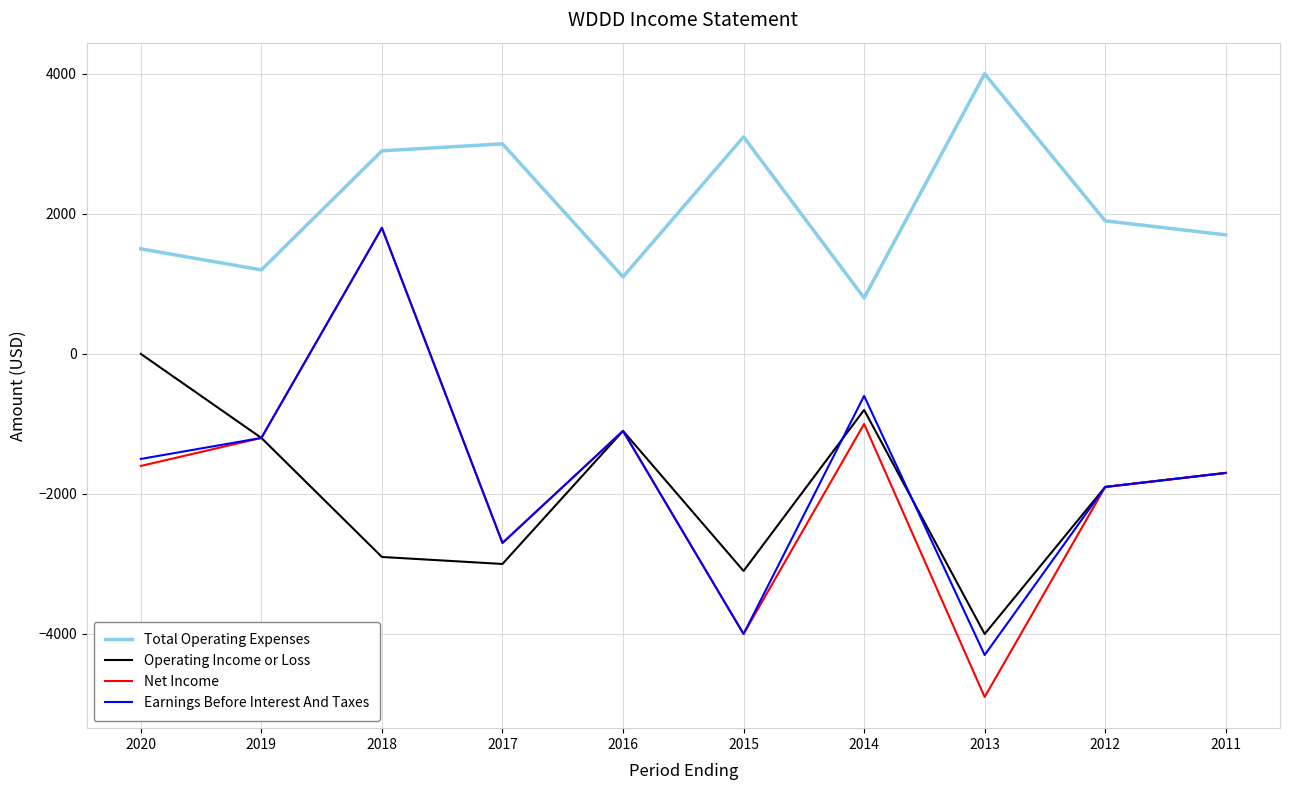

True or false: Net Income and Total Operating Expenses intersect in this chart.

False